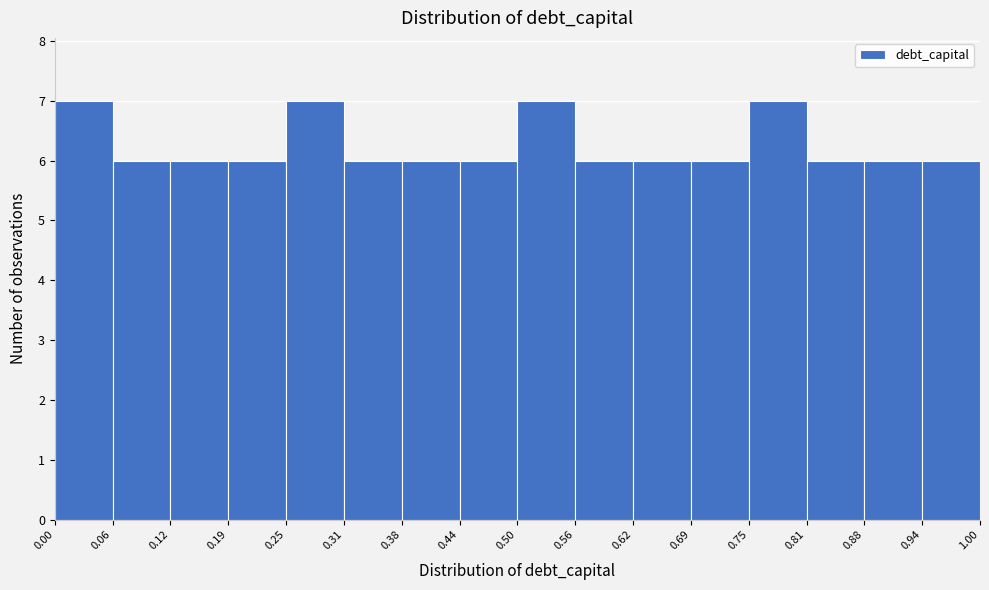

How tall is the bar that spans 0.69 to 0.75 on the x-axis? The values are not printed on the chart, so give them approximately, as read against the axis.

6